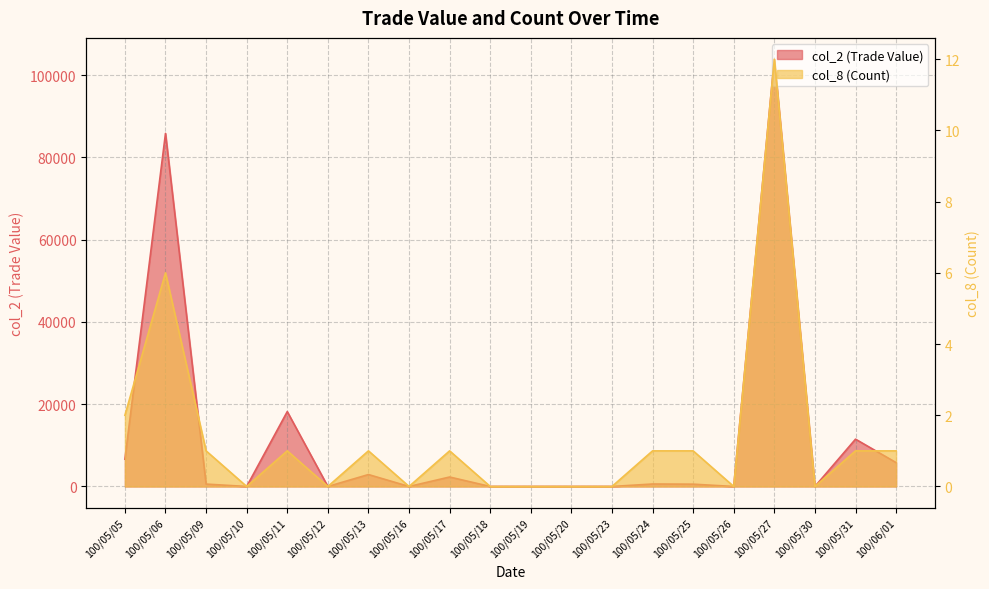

Is the value of col_2 (Trade Value) at 100/06/01 greater than the value of col_8 (Count) at 100/05/31?

Yes